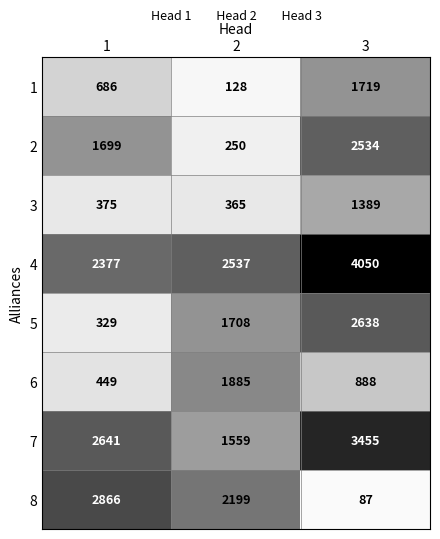

The 1 series shows 128 at 2. True or false?

True